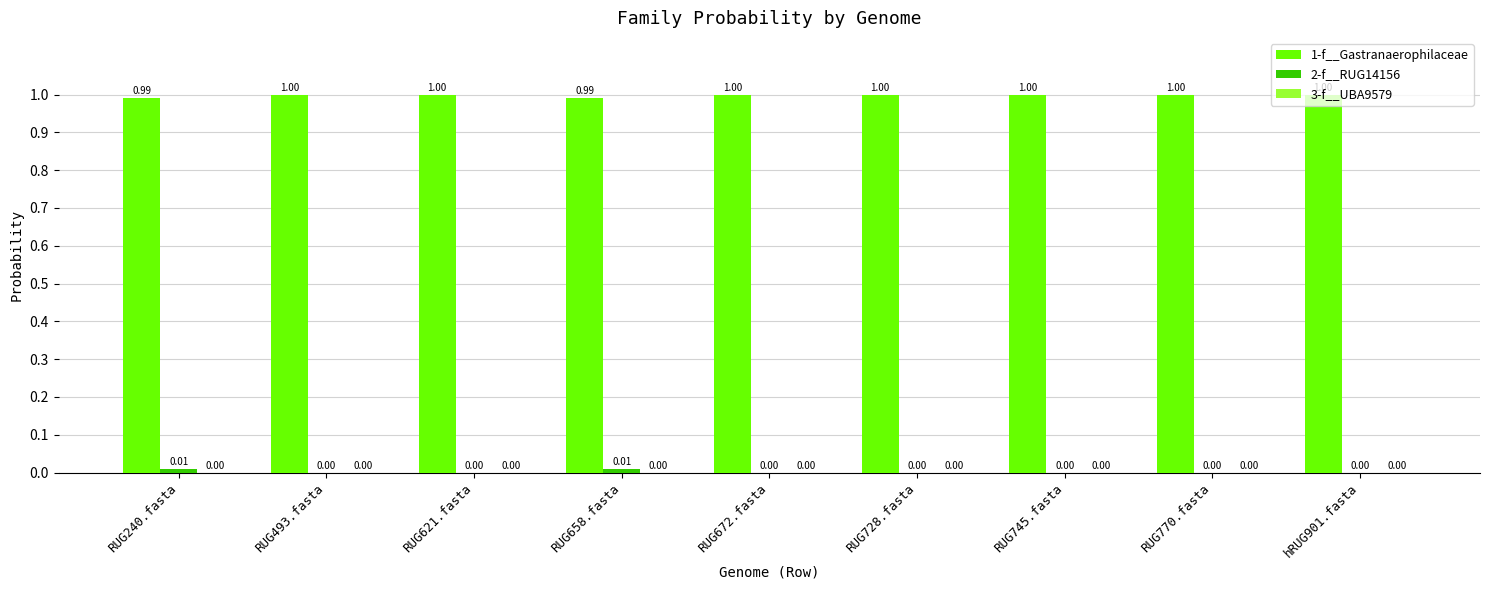

What is the total value across all series at RUG493.fasta?

1.0